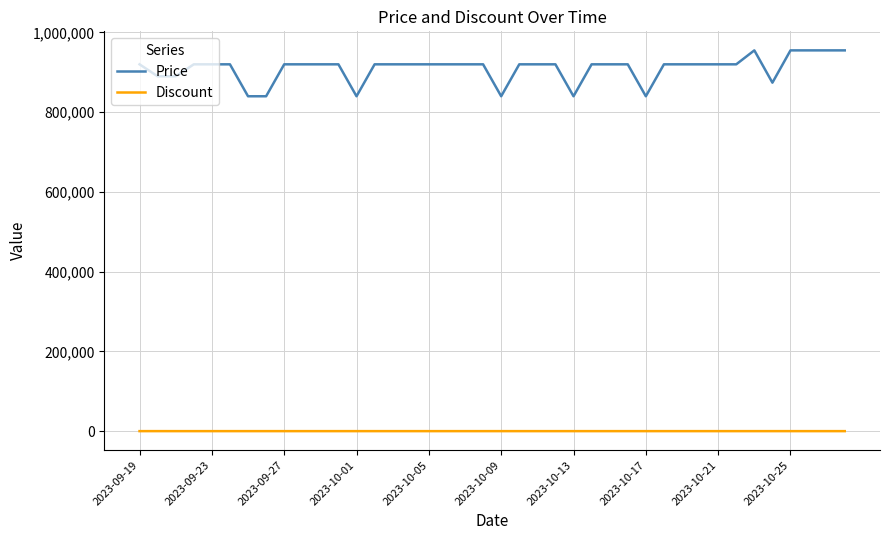

Does the chart have visible grid lines?

Yes